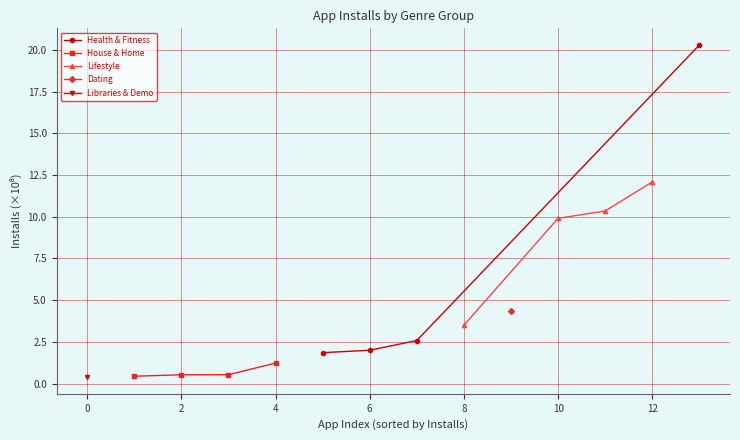

True or false: House & Home has a value of 1.2 at 4.

True